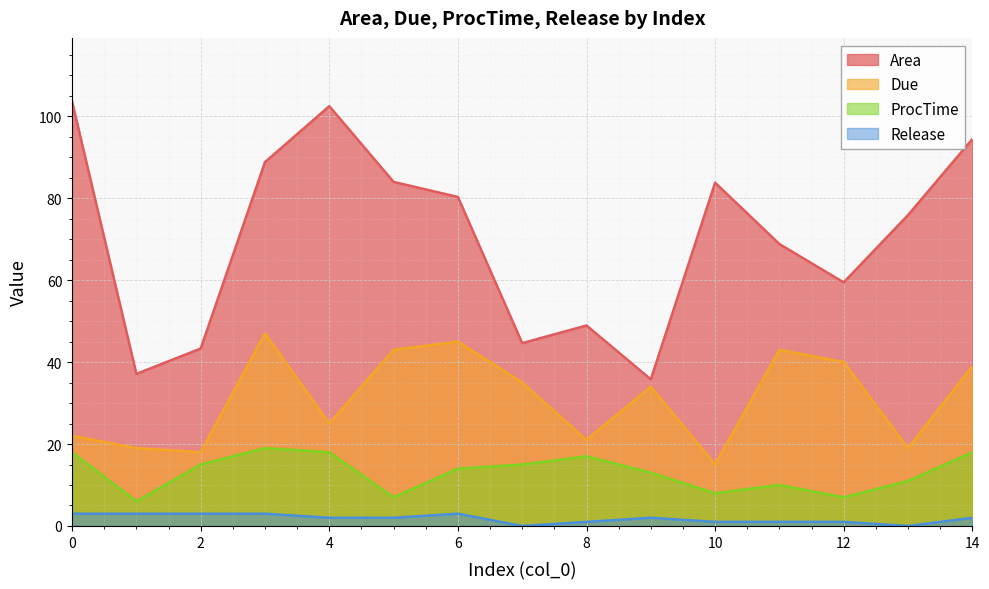

What is the maximum value for Due?

47.0